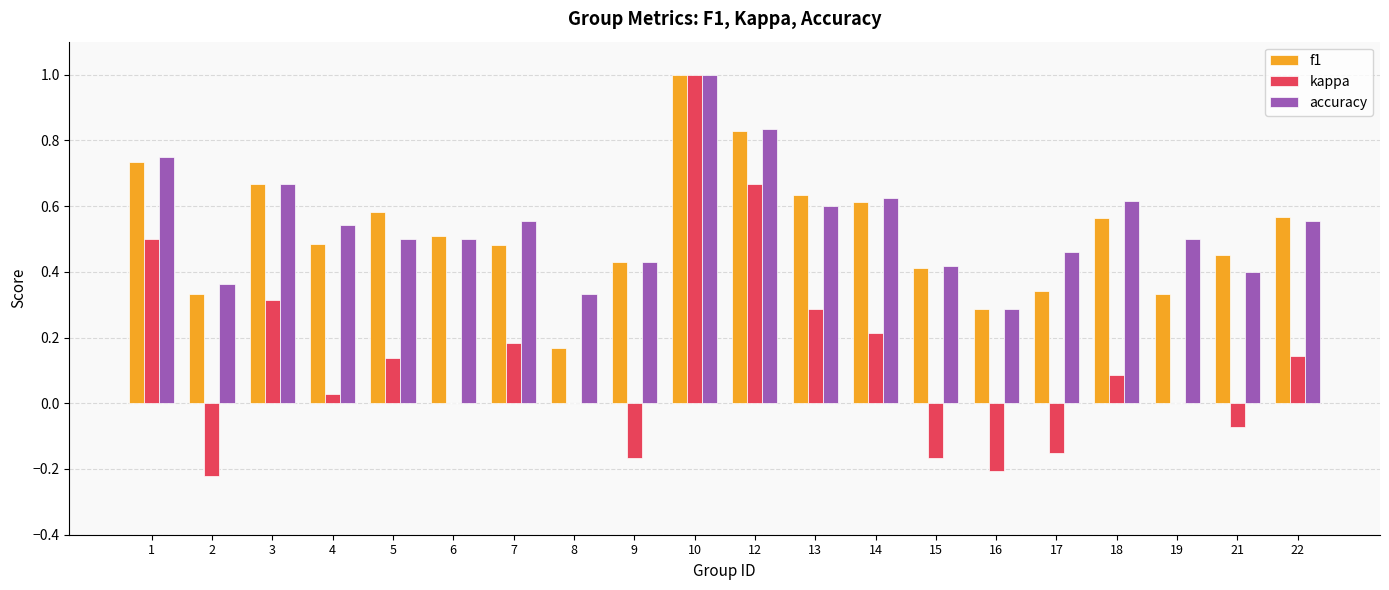

How many accuracy values are between 0 and 1?

20